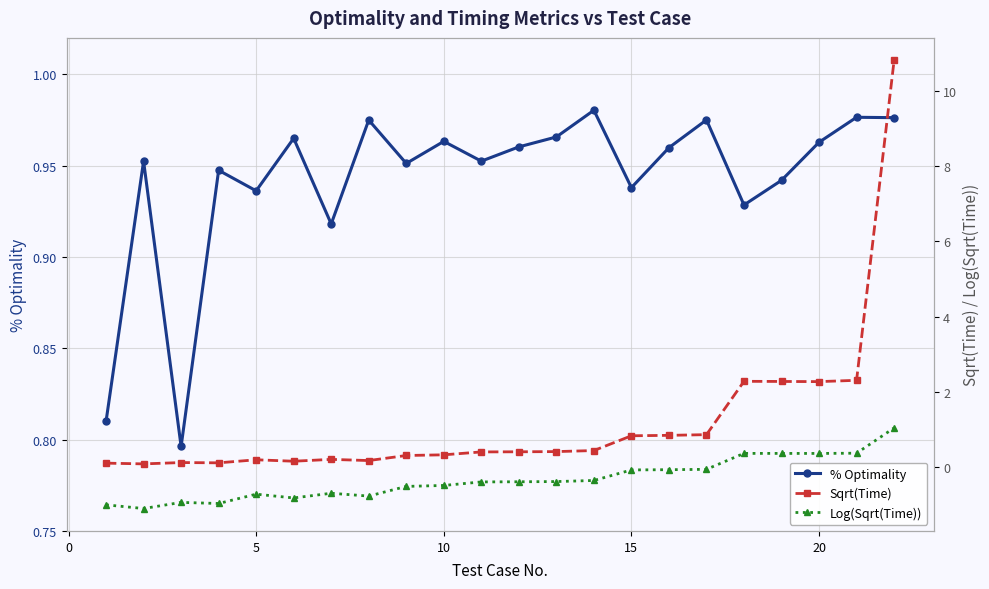

In % Optimality, how many points are lower than both neighbors (excluding endpoints)?

7